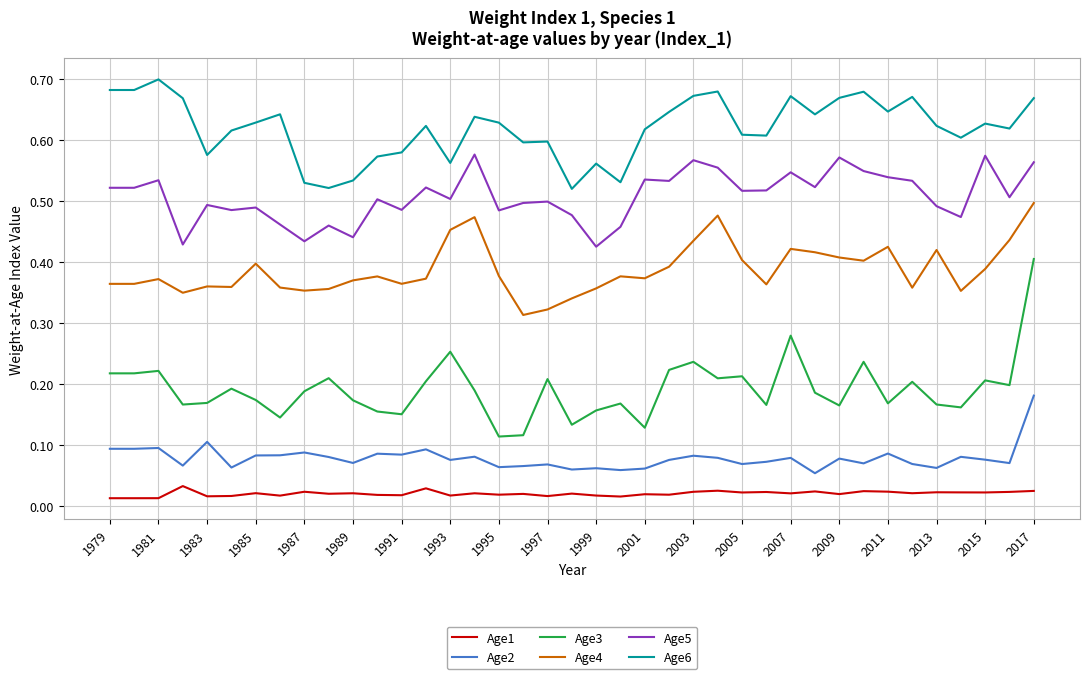

List the series in order of their peak value, highest first.

Age6, Age5, Age4, Age3, Age2, Age1